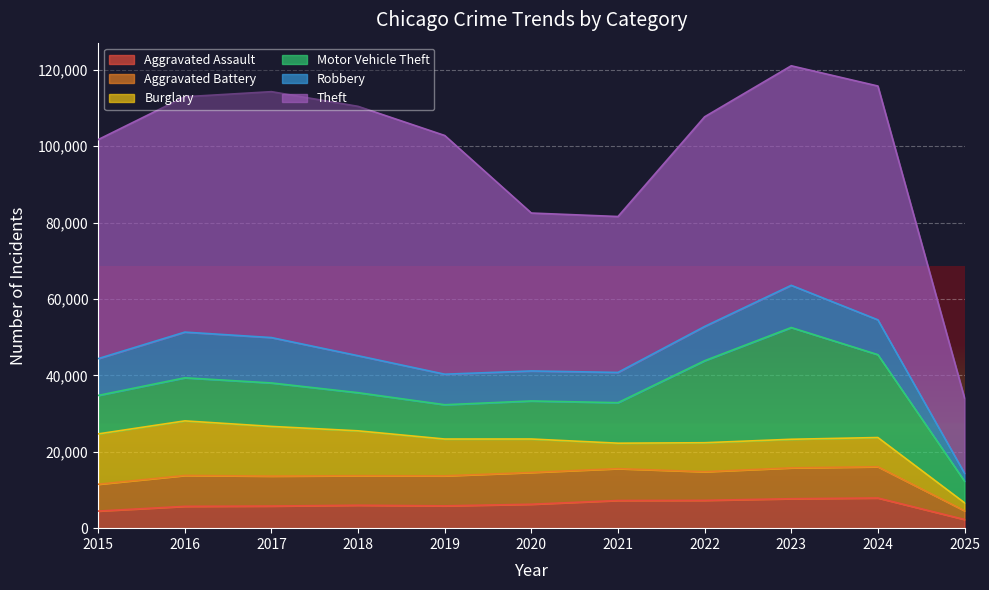

Where does the Aggravated Assault series first go above 6002?

2020